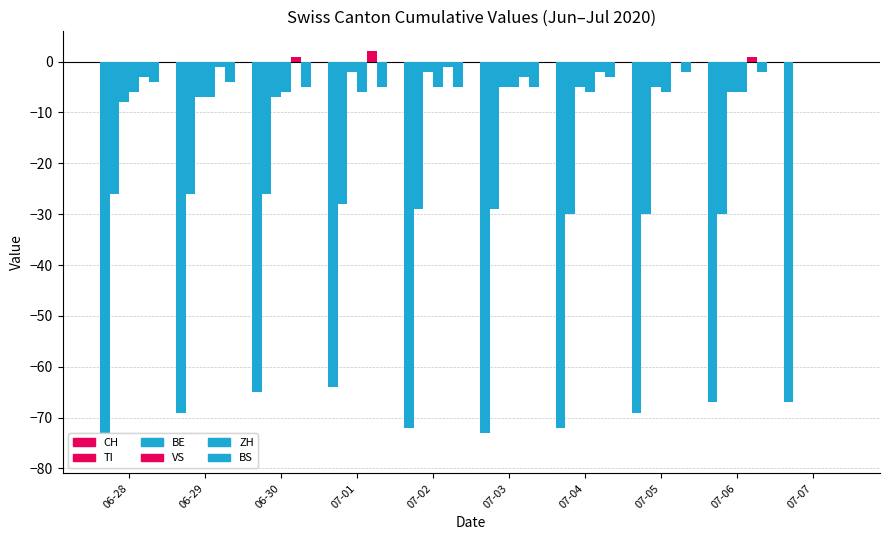

What is the maximum value shown in the chart?

2